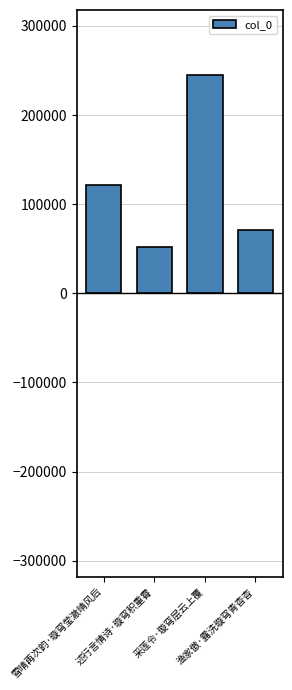

What is the minimum value shown in the chart?

51612